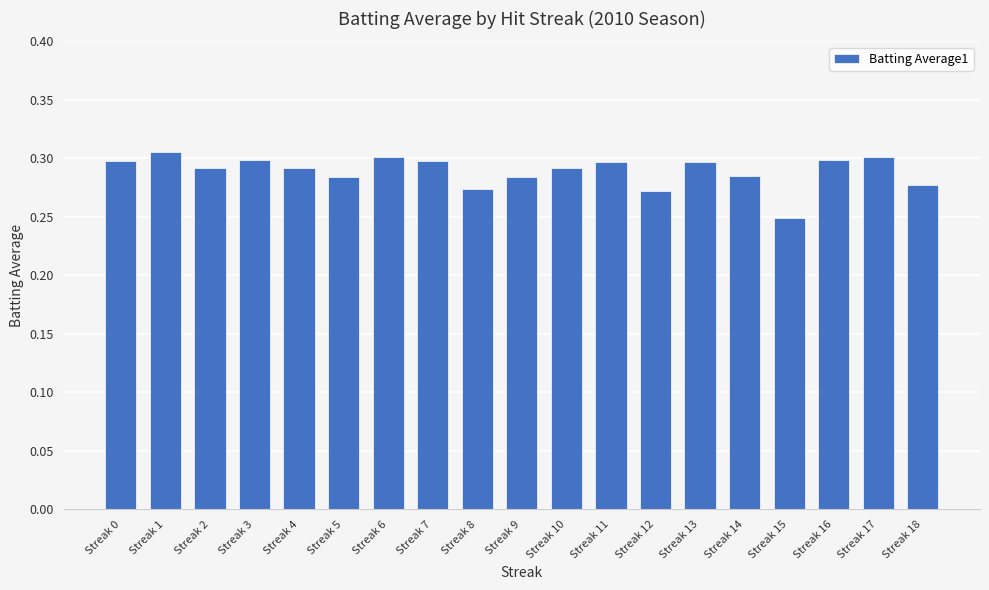

Count the values in the range 0 to 1.

19